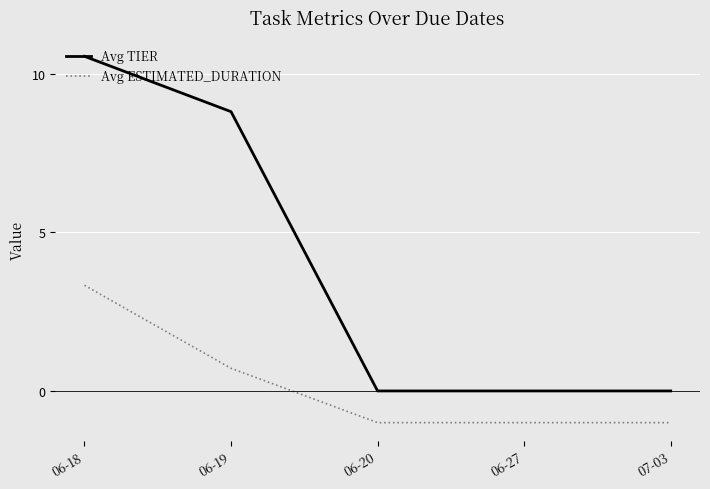

What position from the left is 06-27?

4